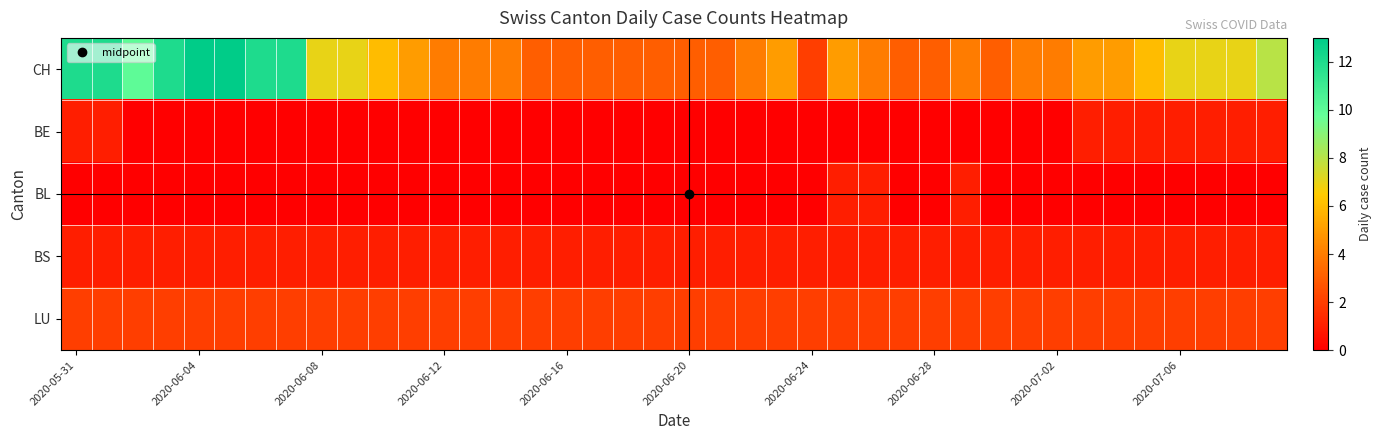

How many series are shown in this chart?

5